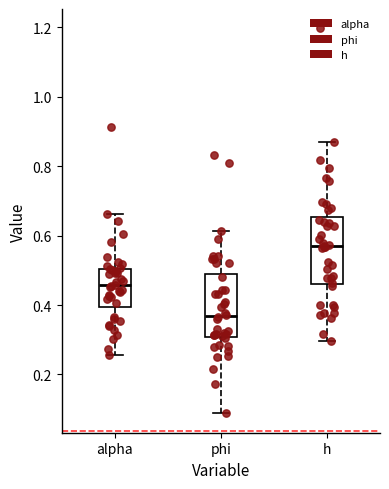

Where does the median line of the box for h sit on the y-axis? The values are not printed on the chart, so give them approximately, as read against the axis.

0.56